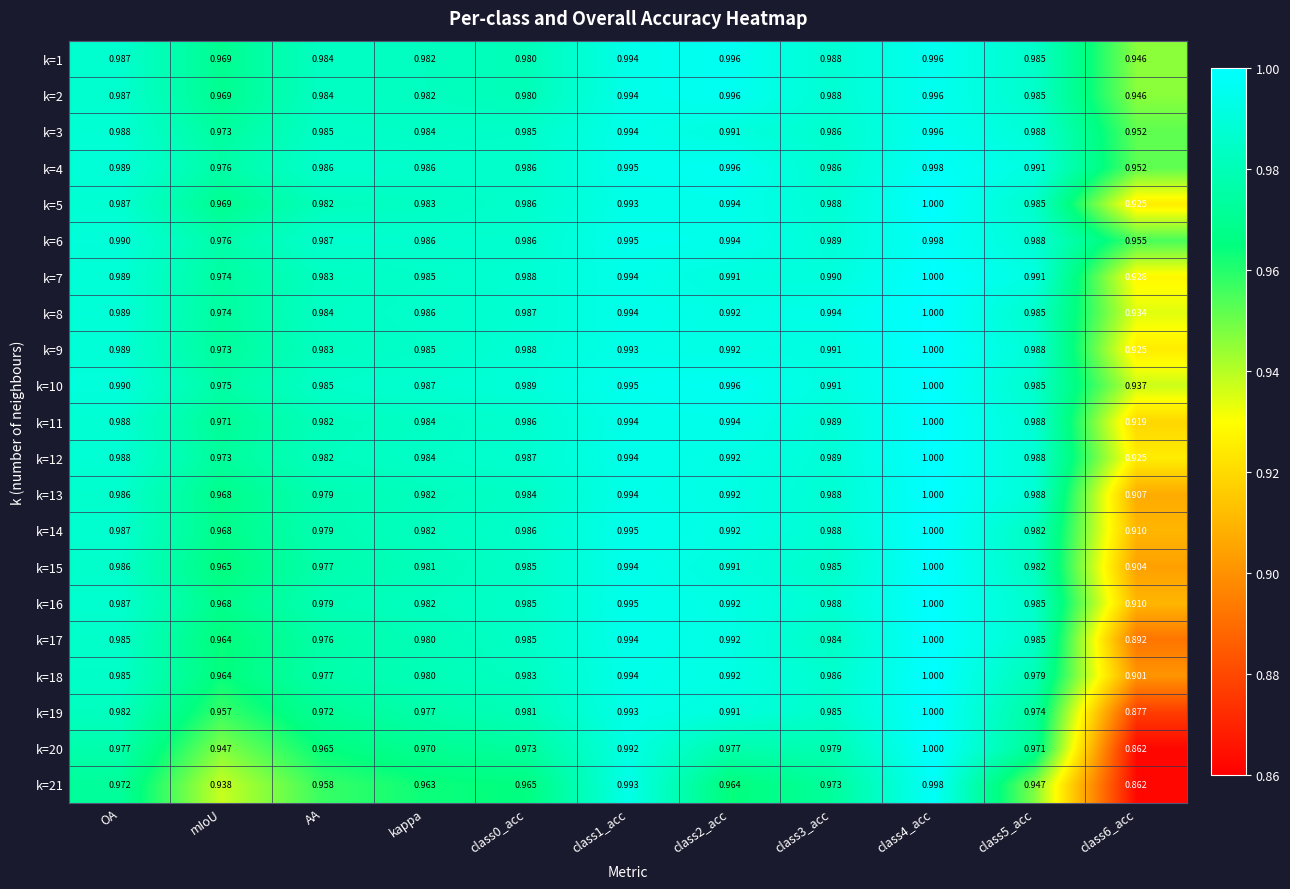

Is the value of k=6 at kappa greater than the value of k=17 at OA?

Yes